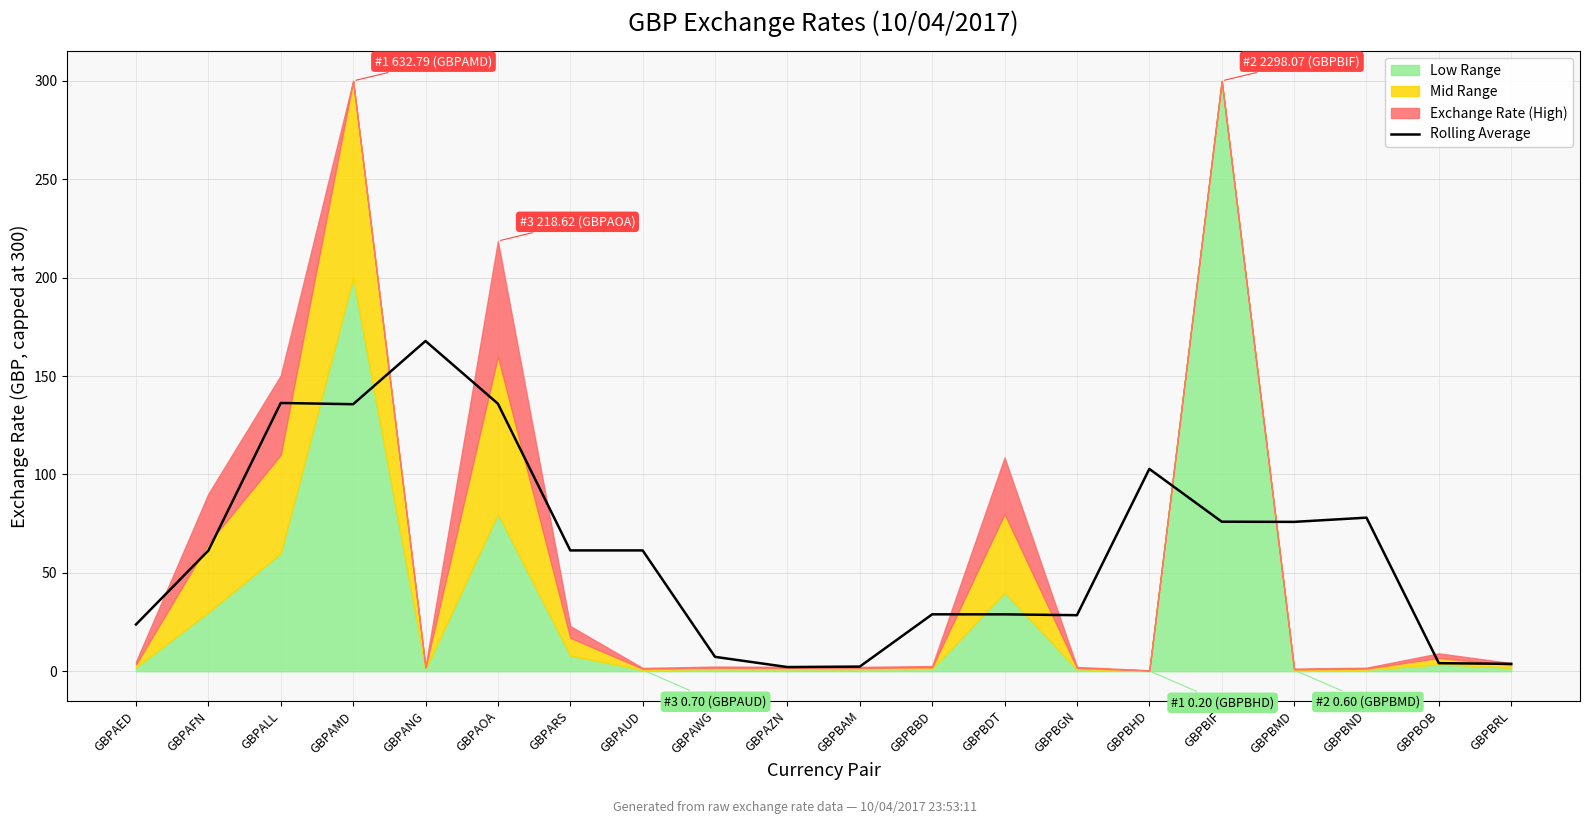

Read the Rolling Average value at GBPBND.

78.1